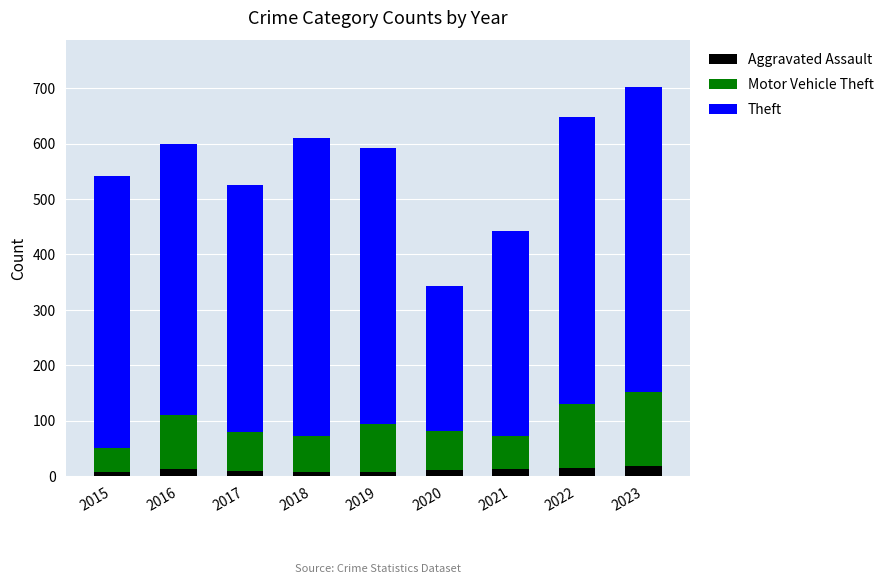

What is the sum of all Aggravated Assault values?

102